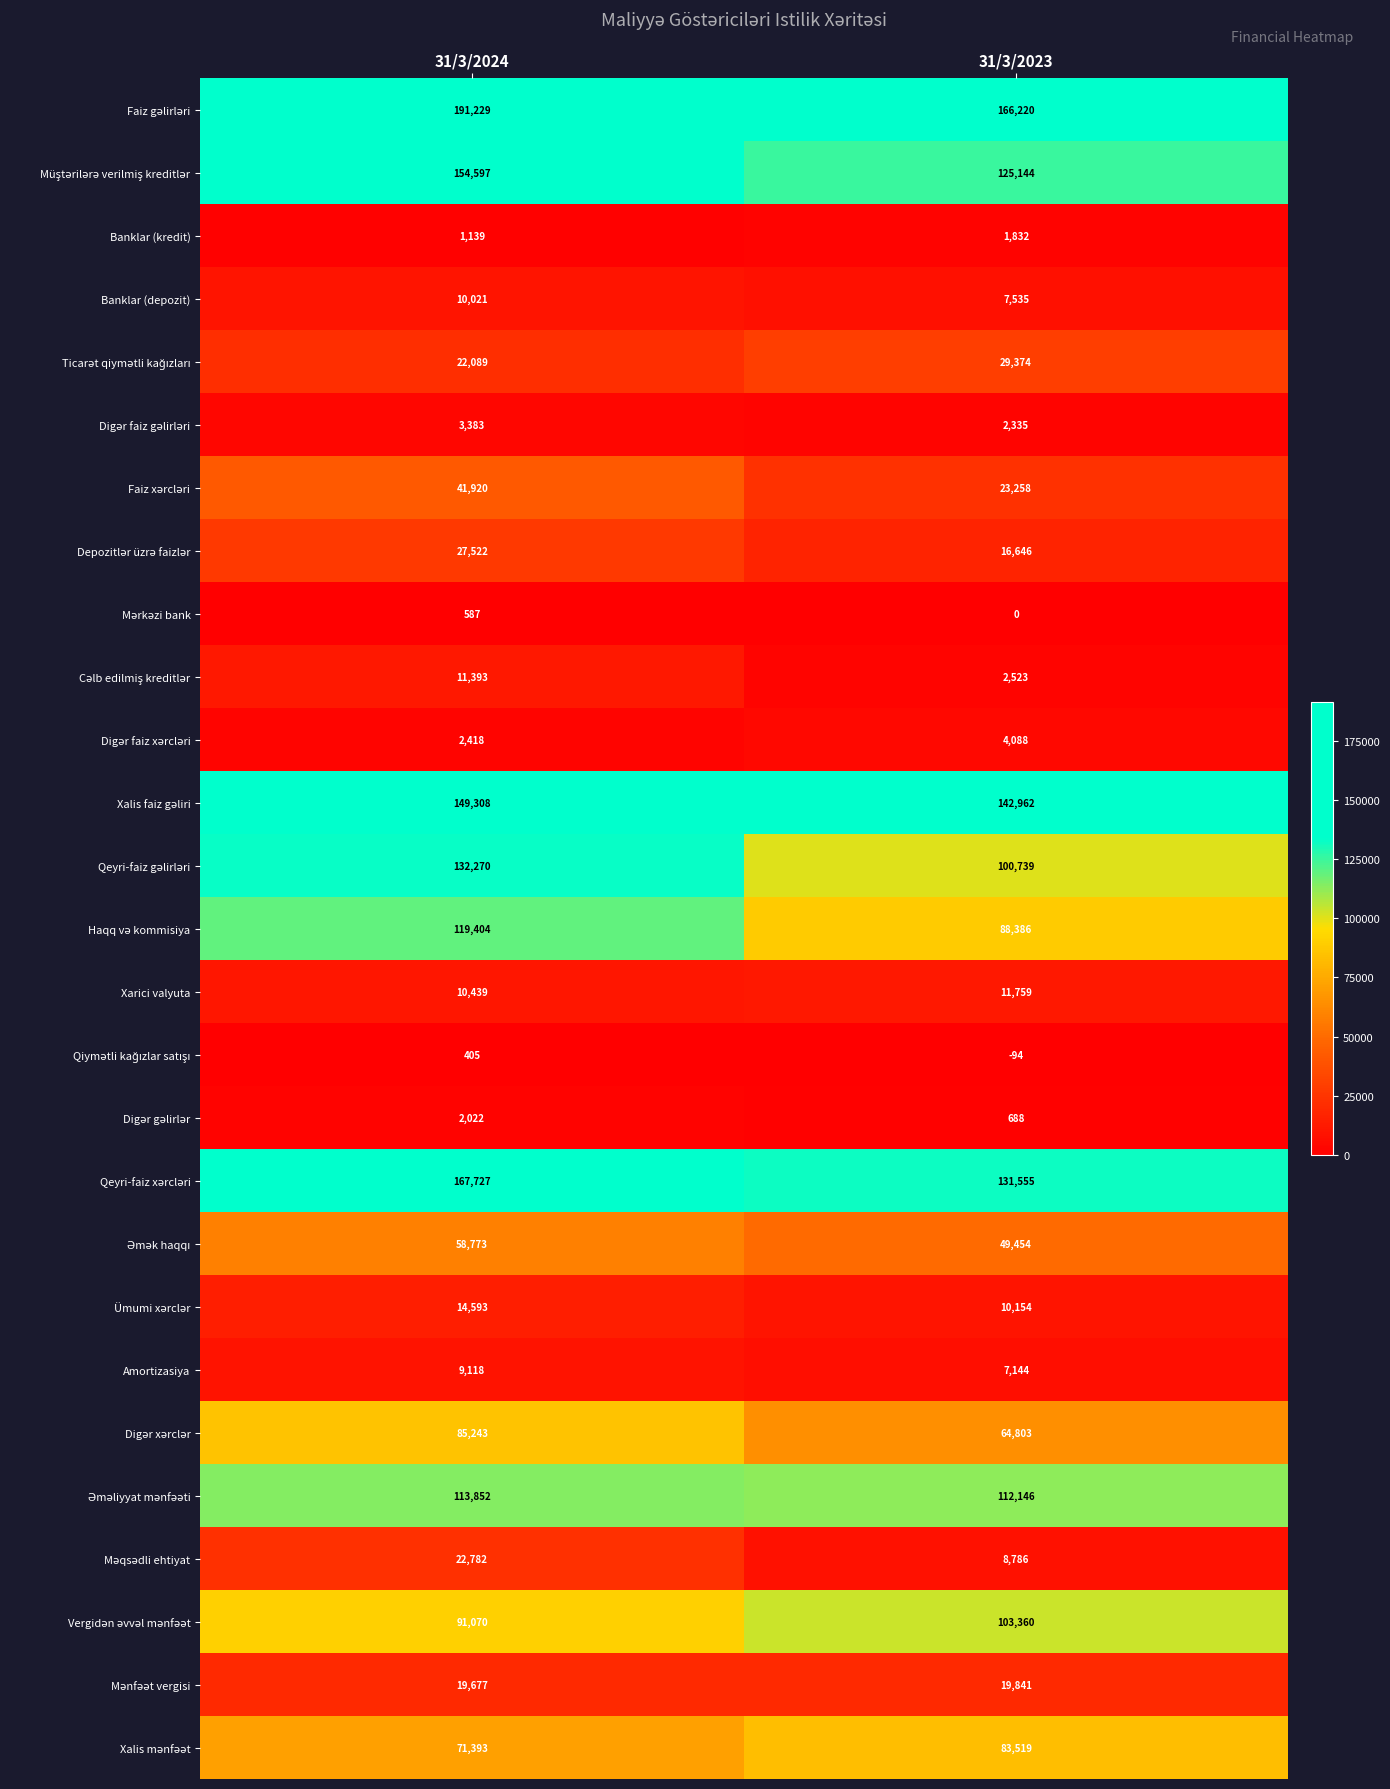

What is the total value across all series at 31/3/2024?

1534374